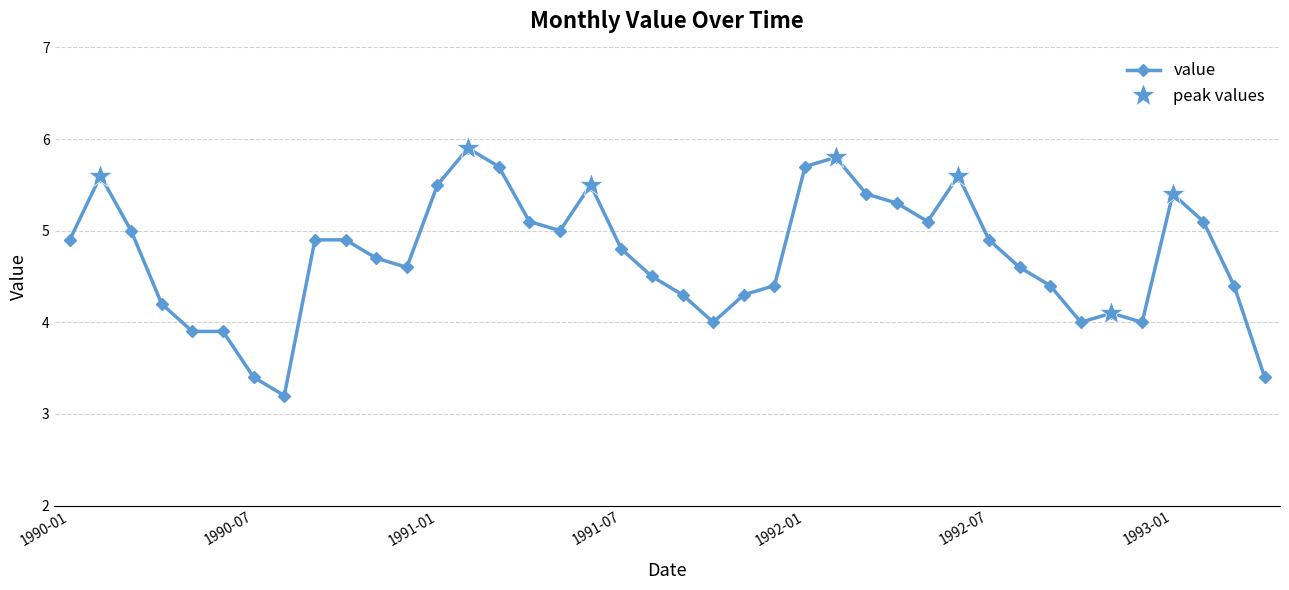

Where is the first local minimum?

1990-08